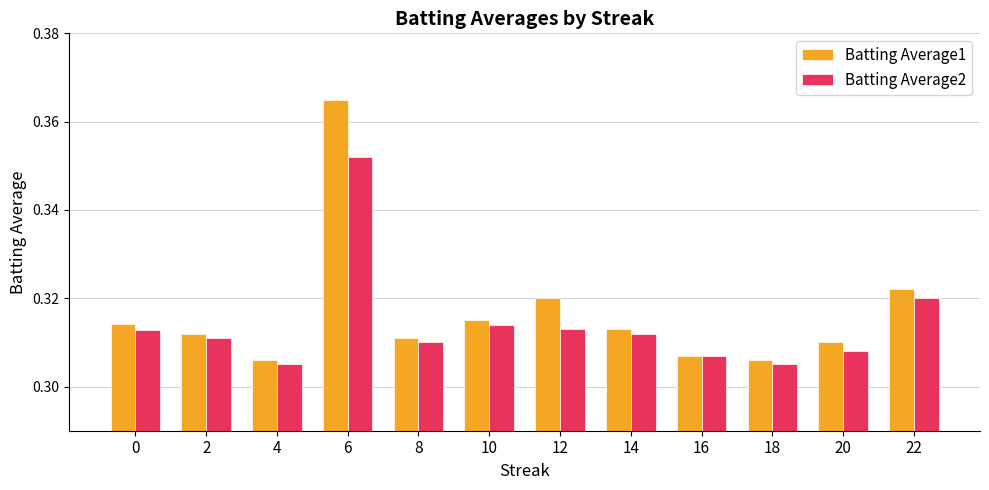

Which label corresponds to the largest value in the chart?

6